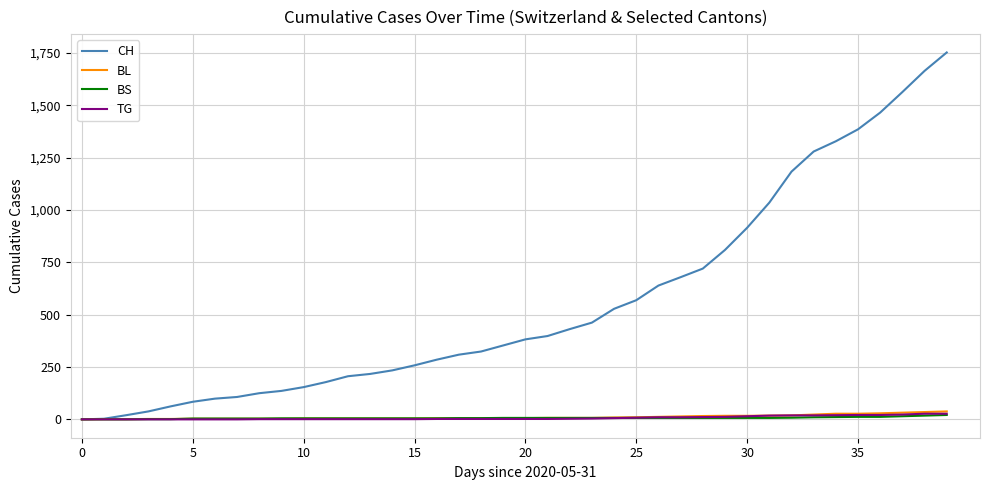

What is the greatest value displayed?

1752